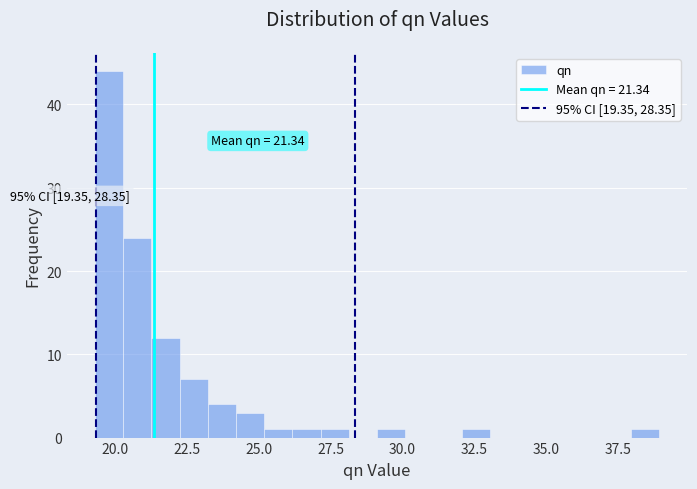

Read against the x-axis, roughly where is the centre of the tallest bar?

20.0